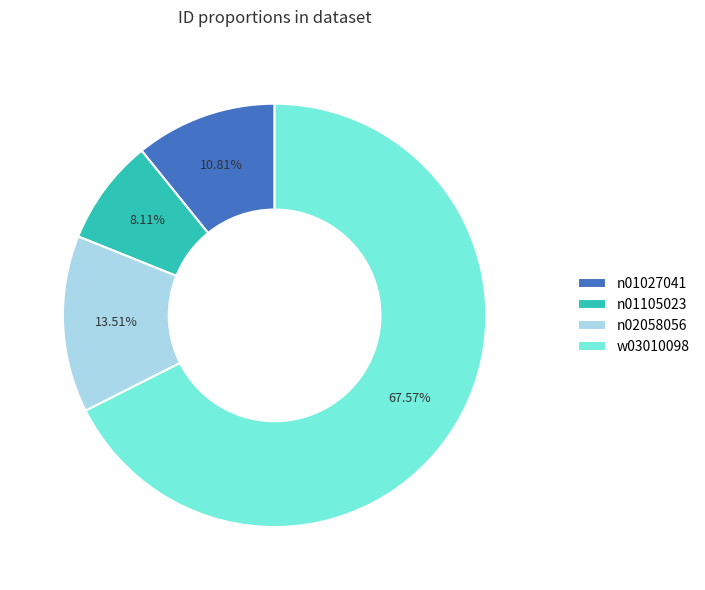

To the nearest percent, what portion does n01027041 represent?

11%